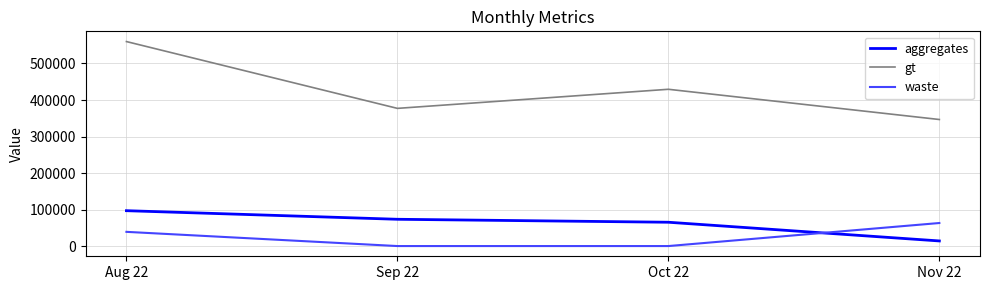

Is it true that waste equals 63097 at Nov 22?

True